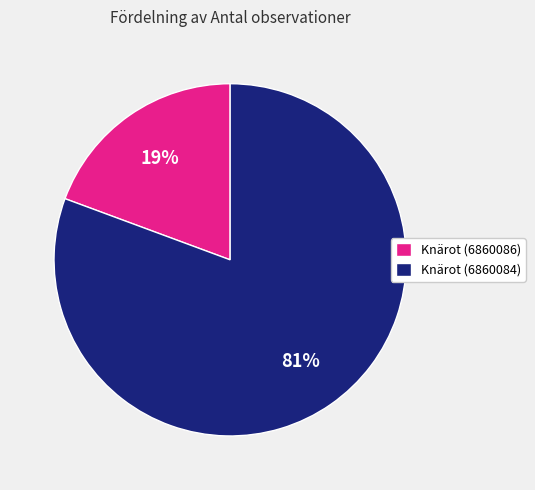

To the nearest percent, what is the combined percentage of Knärot (6860086) and Knärot (6860084)?

100%